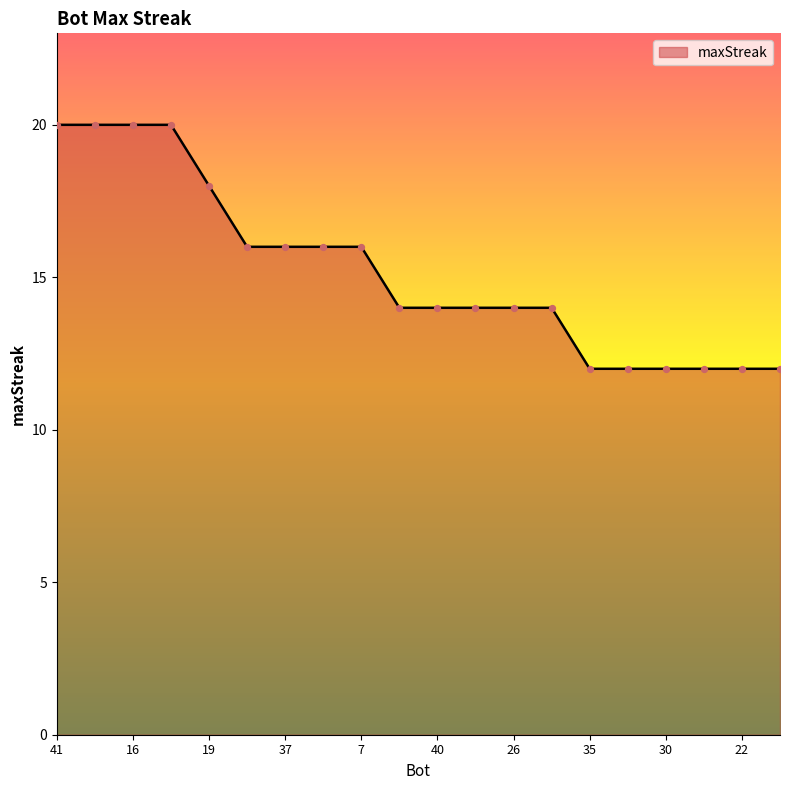

What is the minimum value shown in the chart?

12